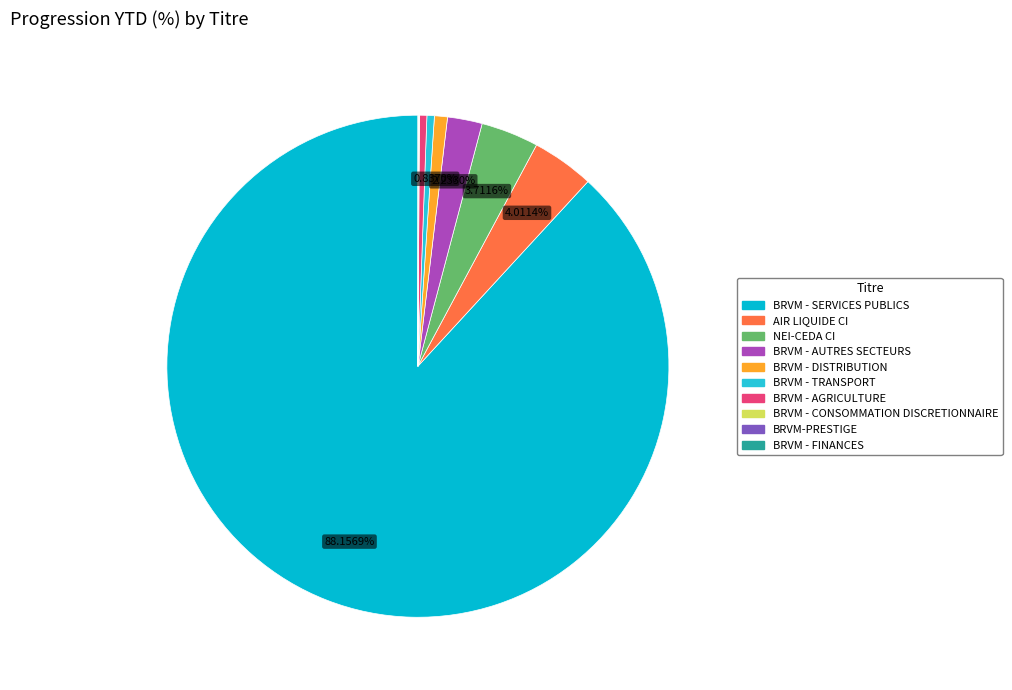

Does BRVM - SERVICES PUBLICS account for over 50% of the chart?

Yes